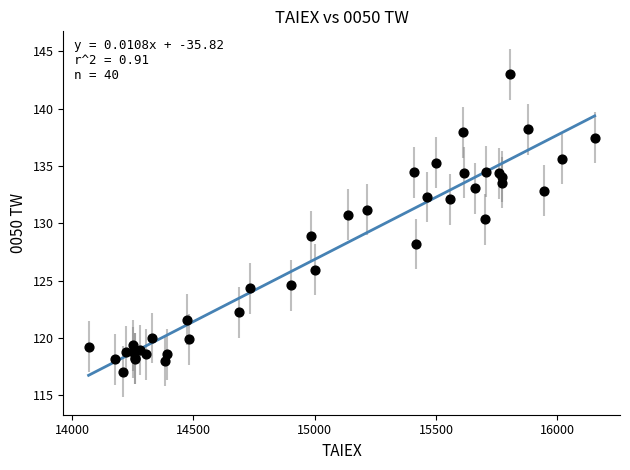

What Y value in the scatter plot is closest to 130?

130.4